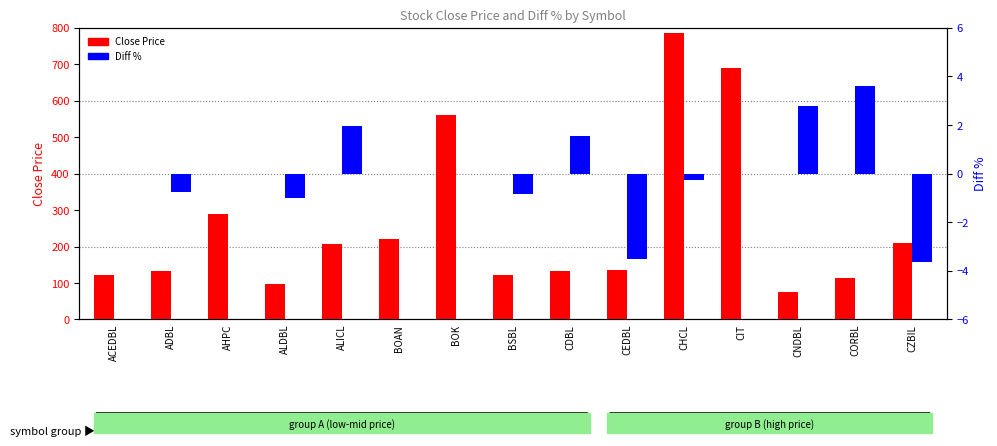

Rank the series by their maximum value, from lowest to highest.

Diff %, Close Price